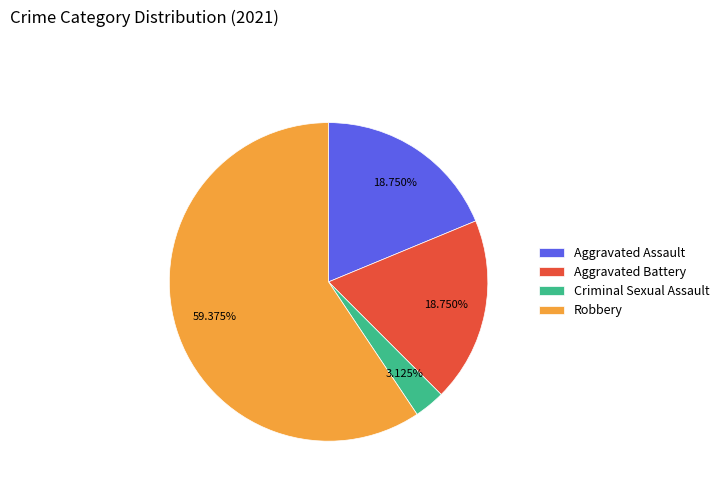

Which category has the biggest portion of the pie?

Robbery